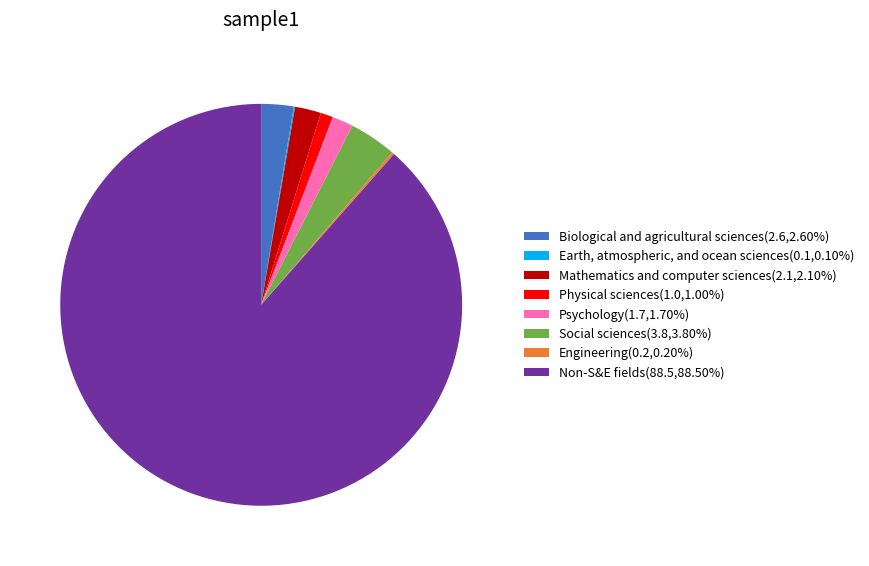

Is the sum of Physical sciences(1.0,1.00%) and Biological and agricultural sciences(2.6,2.60%) greater than half?

No